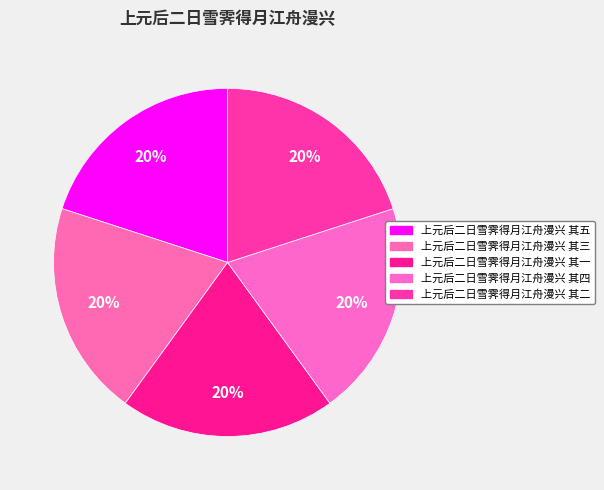

What is the largest slice in the pie chart?

上元后二日雪霁得月江舟漫兴 其五